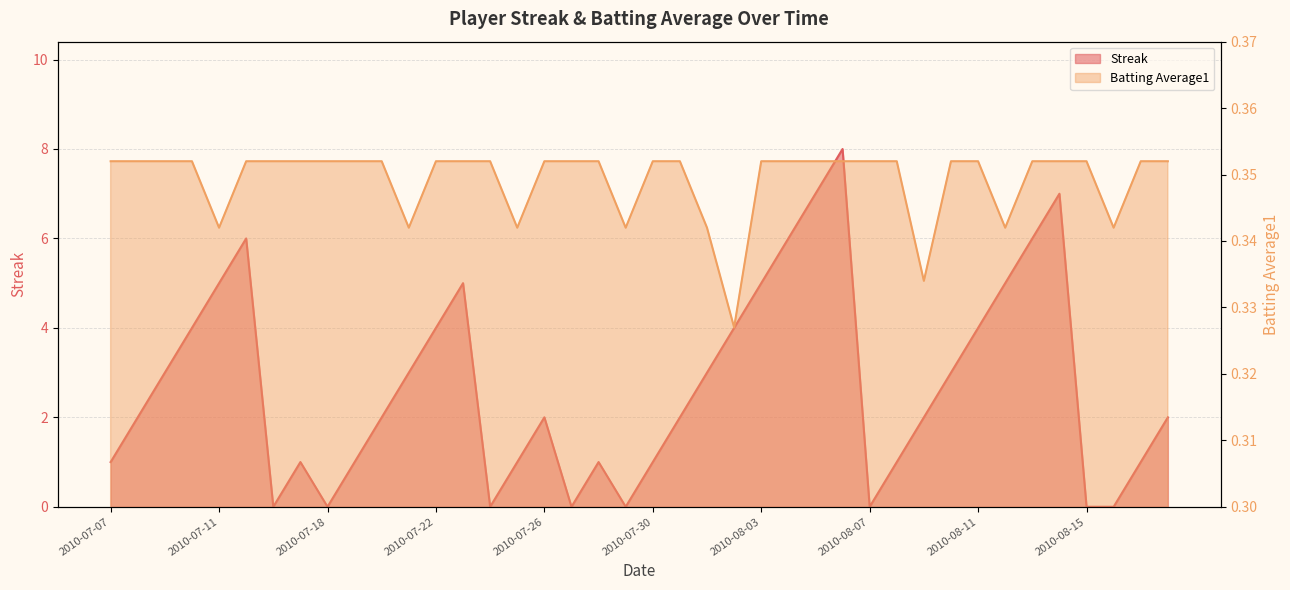

What is the maximum value shown in the chart?

8.0